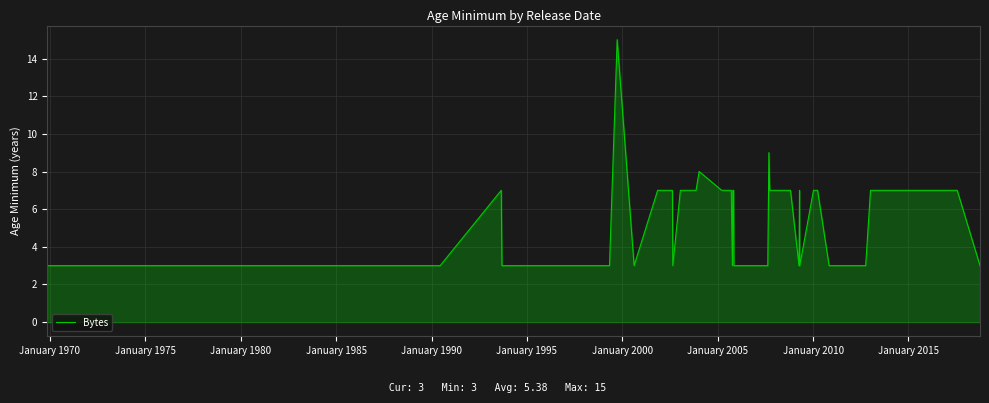

Reading left to right, list all the values displayed in this chart.

3	3	3	3	7	3	3	3	3	15	3	7	7	7	3	7	7	8	7	7	3	7	7	3	3	3	9	7	7	7	3	7	3	7	7	3	3	7	7	3